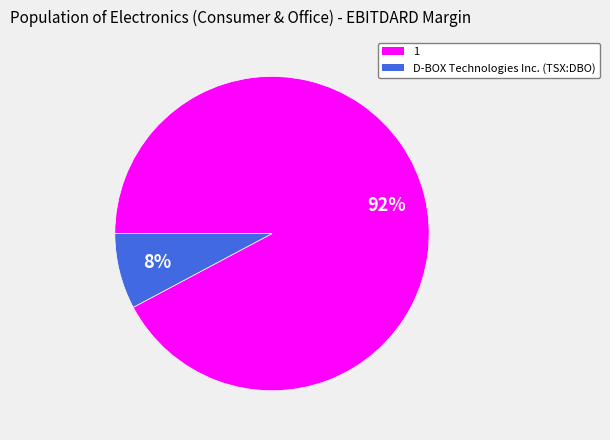

What is the smallest slice in the pie chart?

D-BOX Technologies Inc. (TSX:DBO)